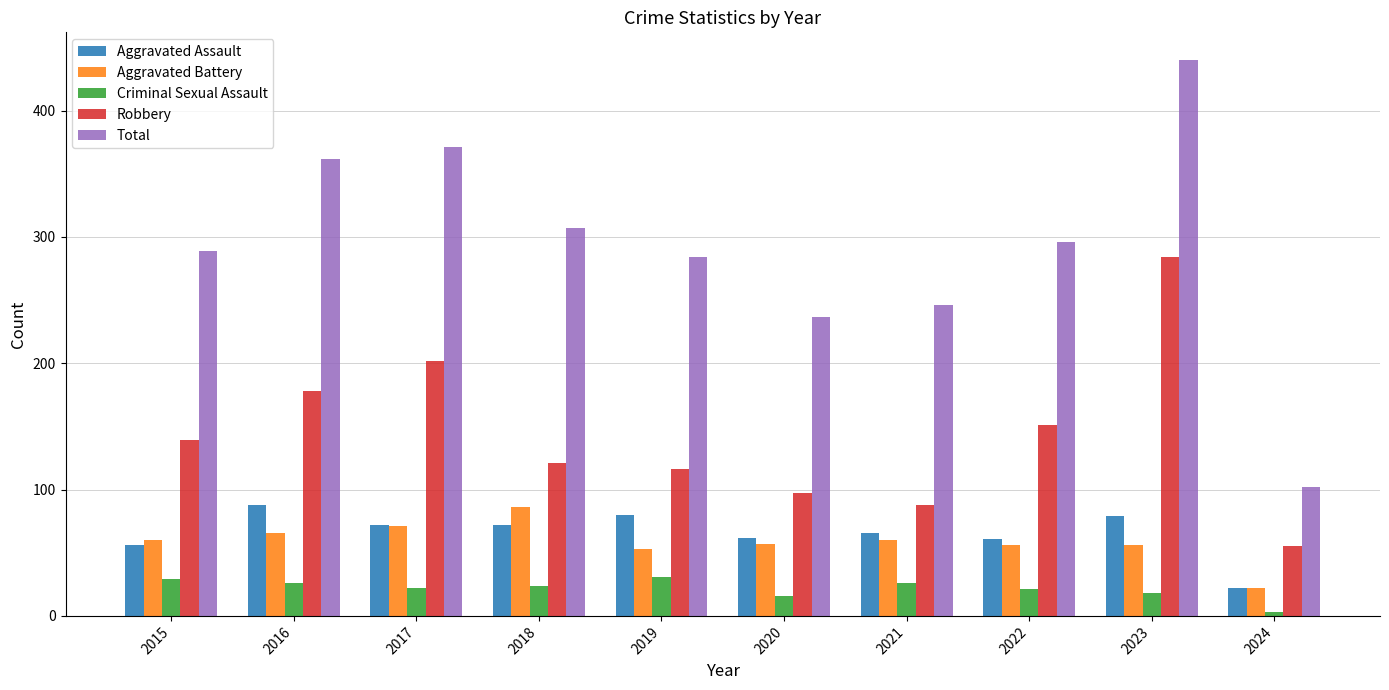

Which label corresponds to the smallest value in the chart?

2024